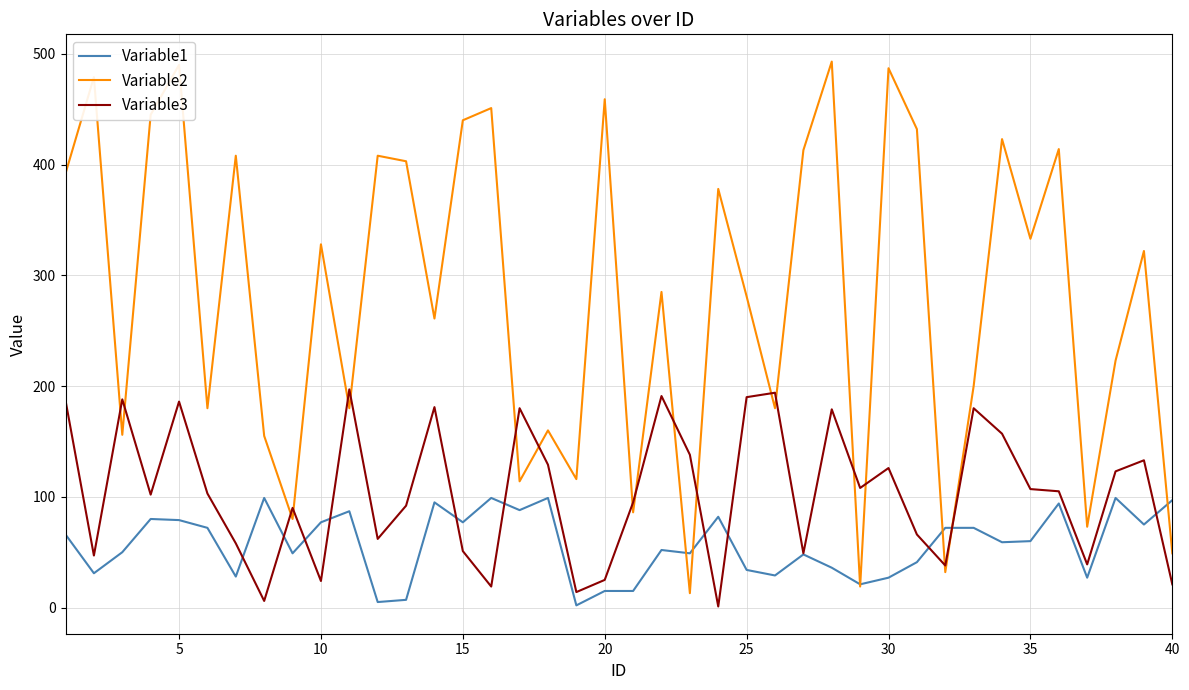

List the series in order of their peak value, lowest first.

Variable1, Variable3, Variable2